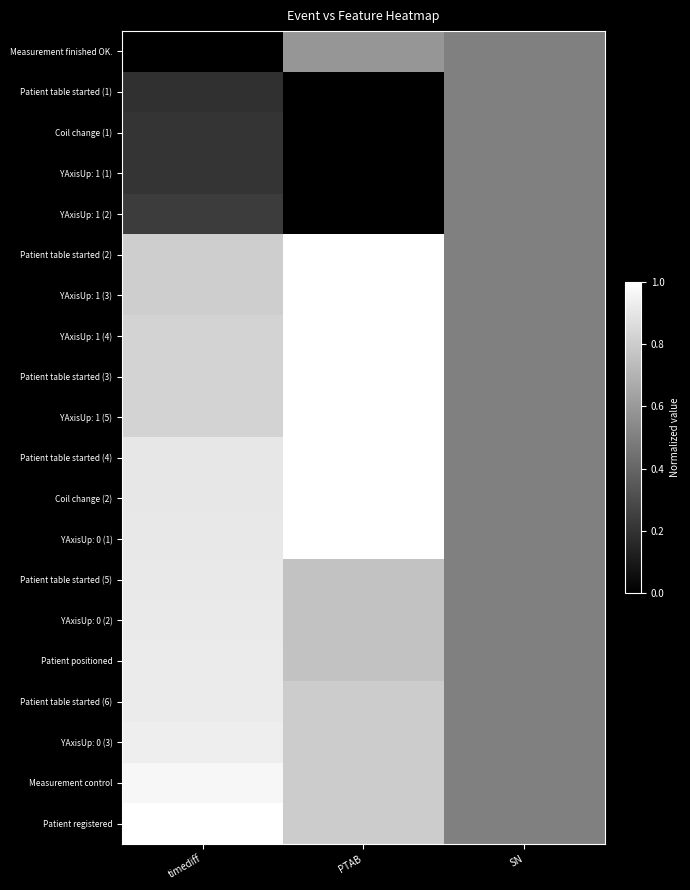

How many distinct data groups are displayed?

20